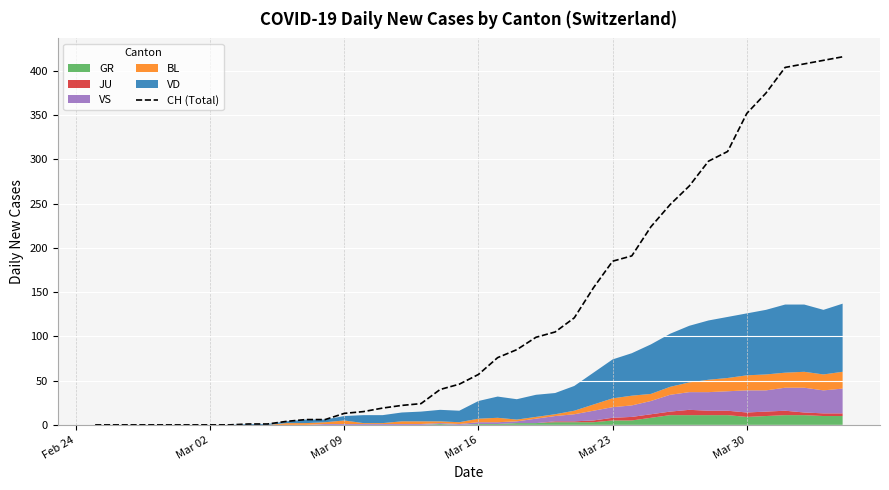

What is the maximum value shown in the chart?

416